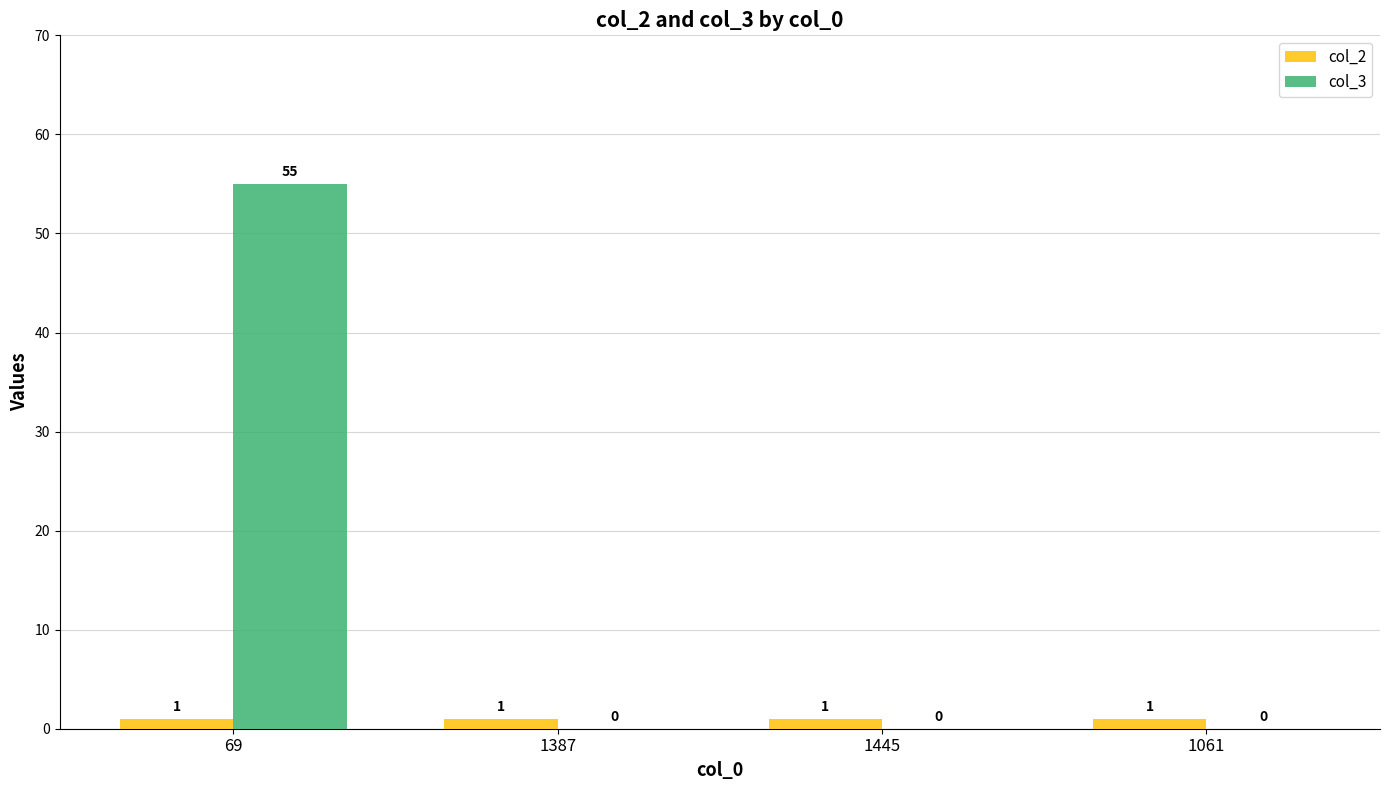

What are all the series names shown in the legend?

col_2, col_3